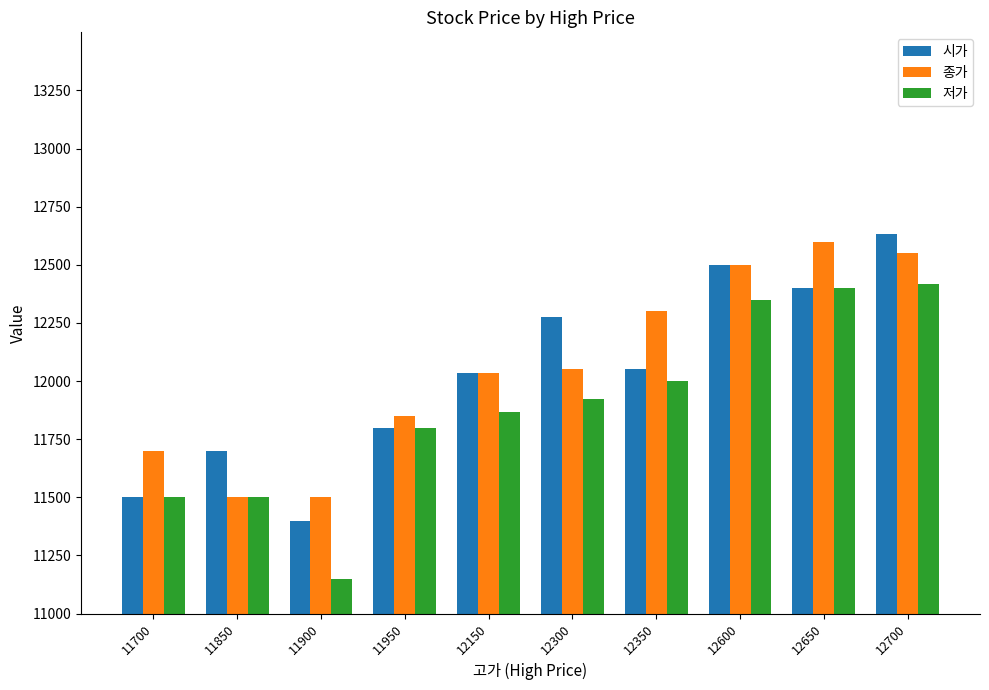

At which category is the sum across all series the highest?

12700